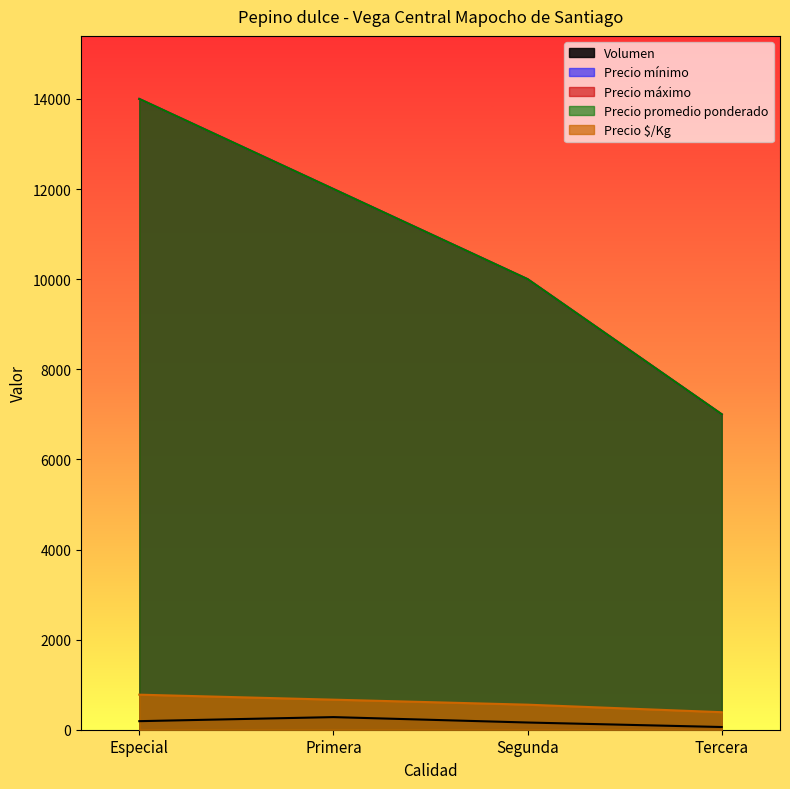

How many lines are shown in the chart?

5